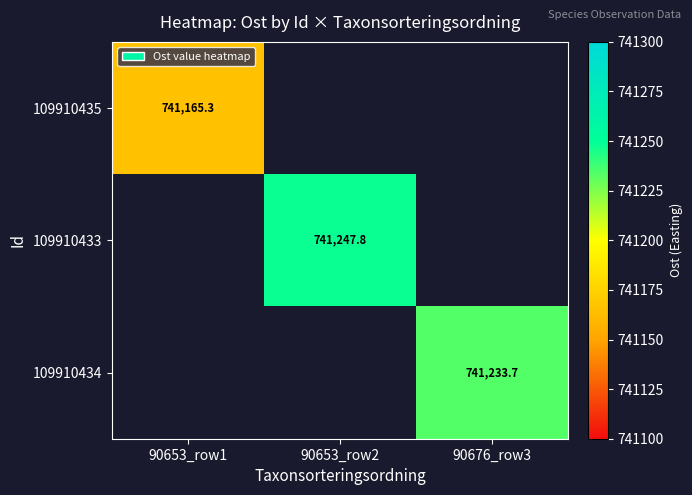

The value of 109910434 at 90676_row3 is 1072469.1. True or false?

False